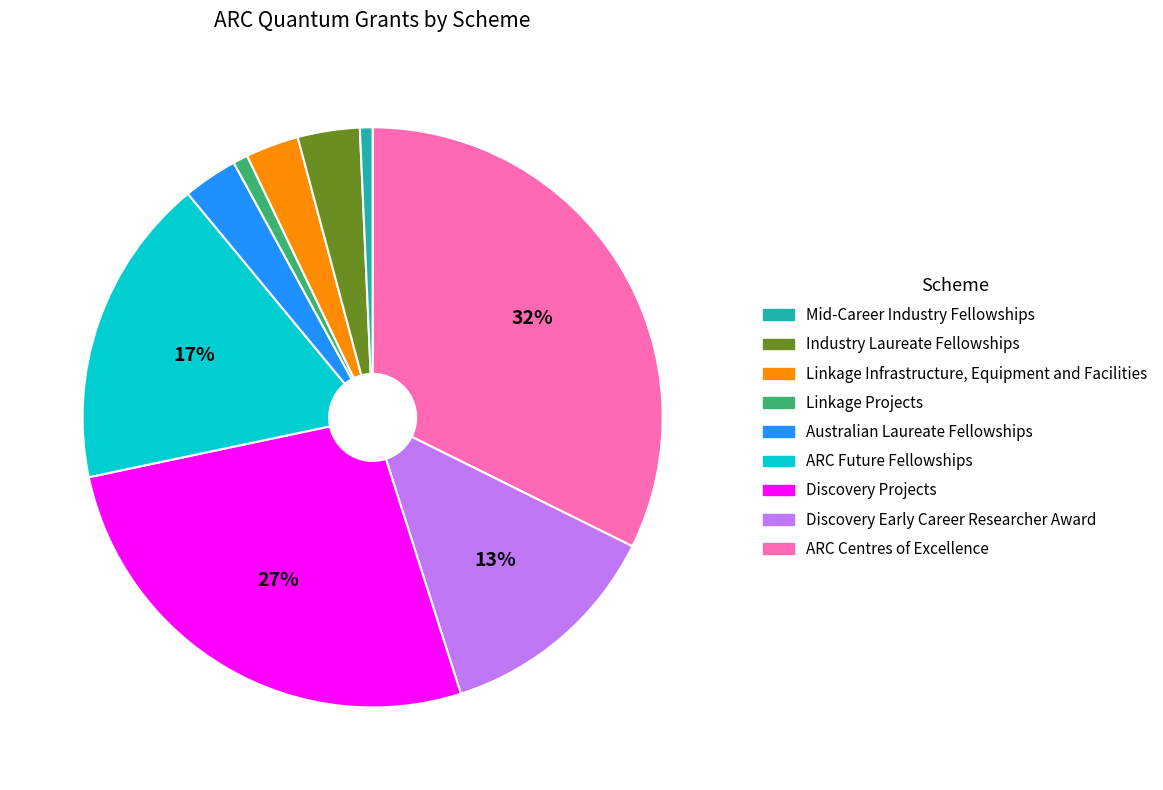

Count the number of slices in the pie.

9